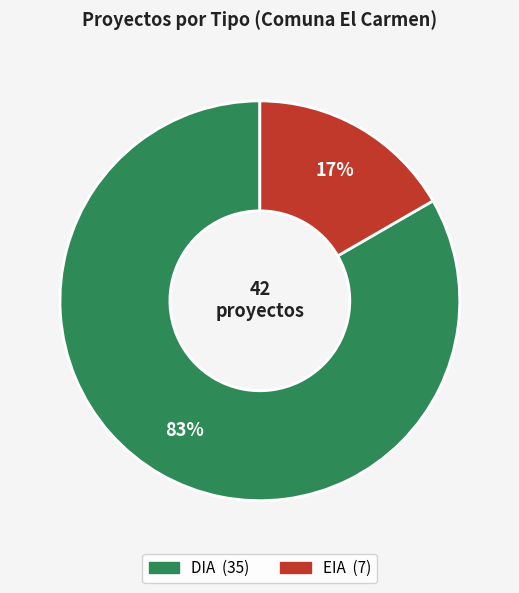

What percentage is the EIA slice, to the nearest percent?

17%